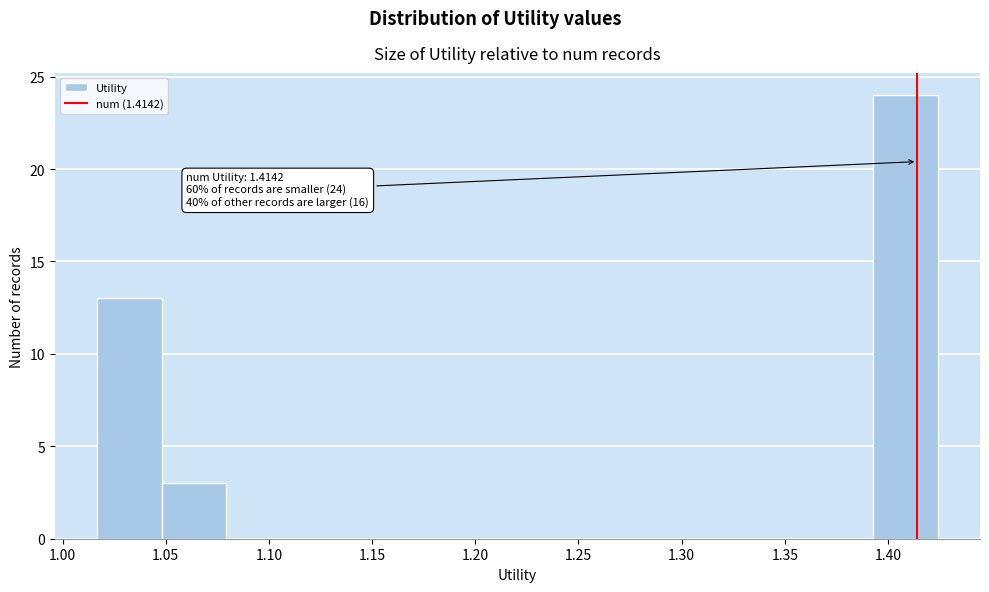

Over which range of the x-axis is the bar tallest?

1.395 to 1.425